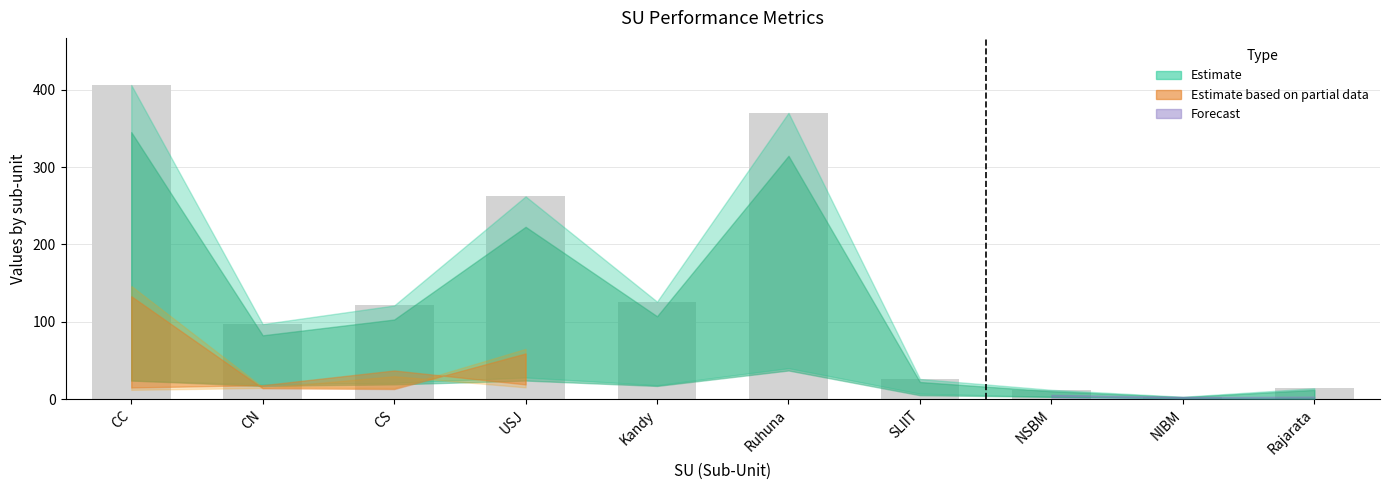

What is the label of the 8th bar from the left?

NSBM